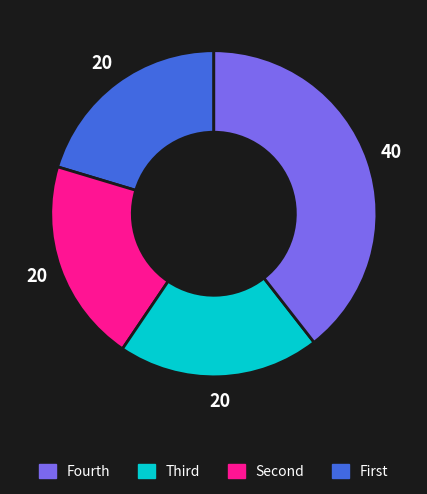

Is there a majority slice in this chart?

No